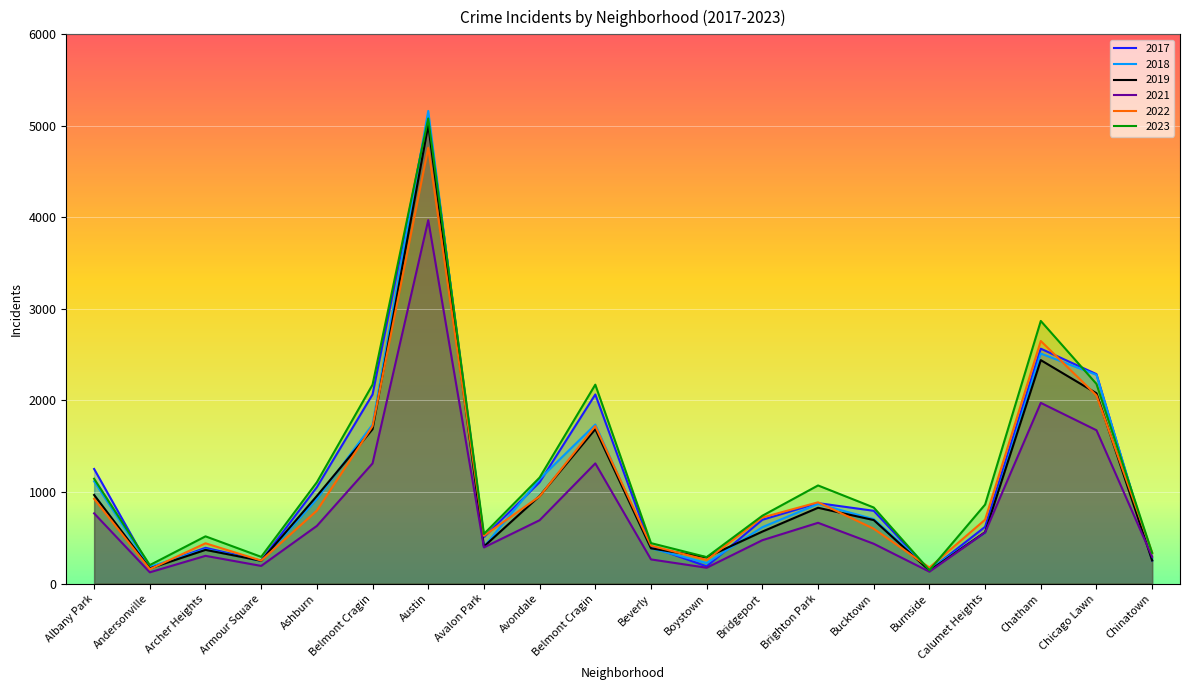

What is the sum of all 2023 values?

24158